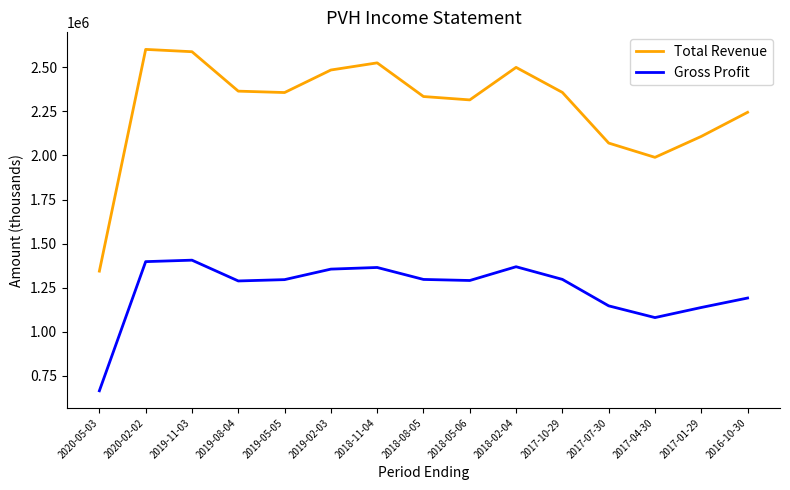

True or false: Gross Profit has more than 0 interior local peaks.

True